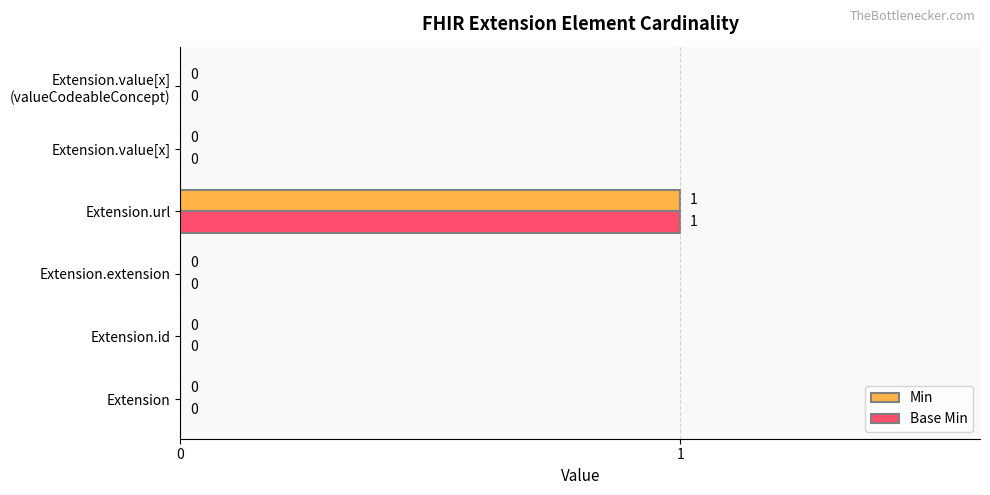

At which category is the sum across all series the highest?

Extension.url